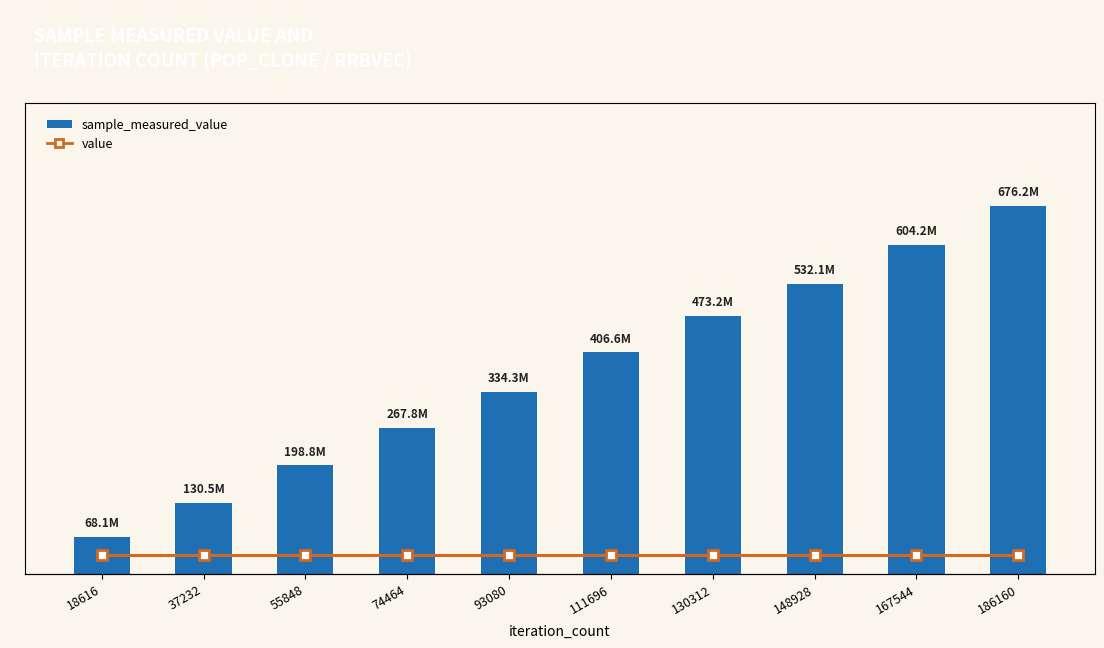

Count the number of data series in this chart.

2